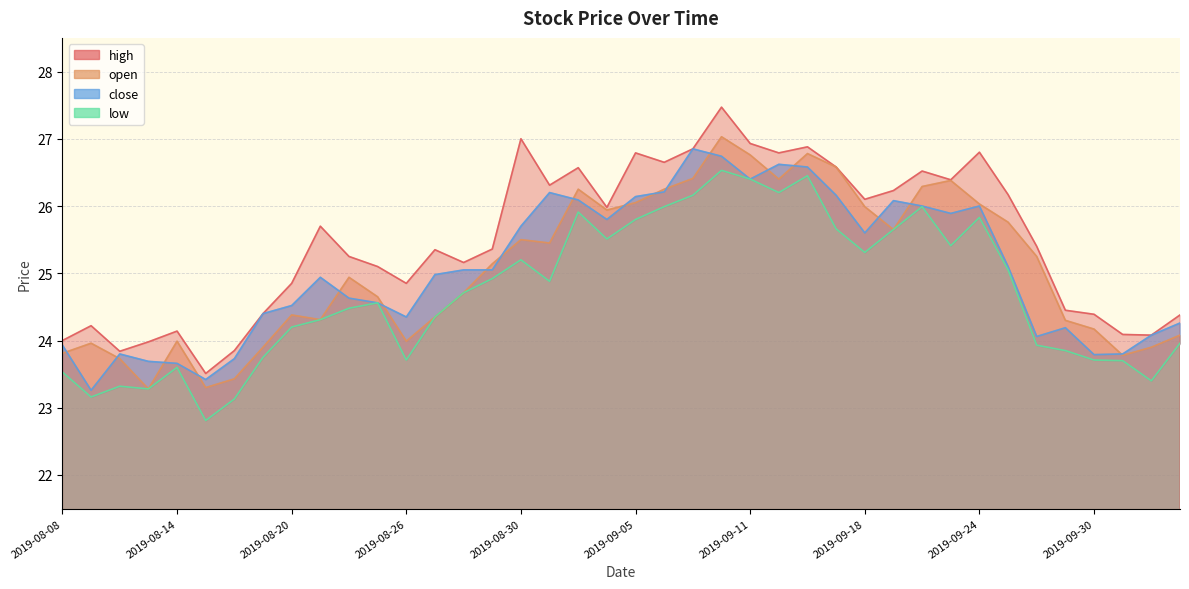

At which category does close reach its first local peak?

2019-08-12